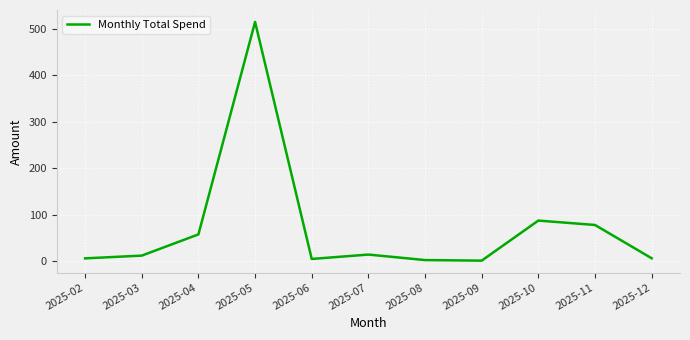

What is the average value?

71.6